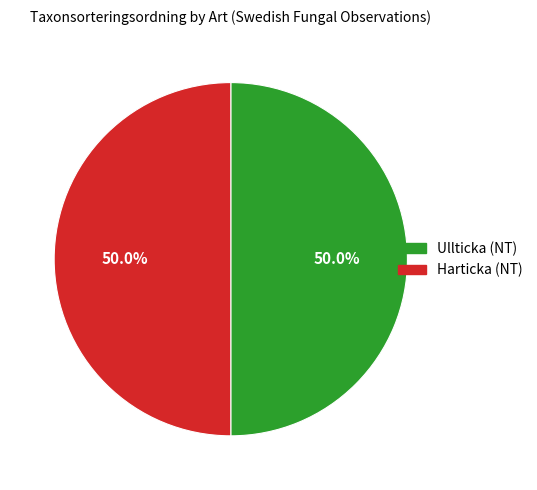

To the nearest percent, what portion does Ullticka (NT) represent?

50%